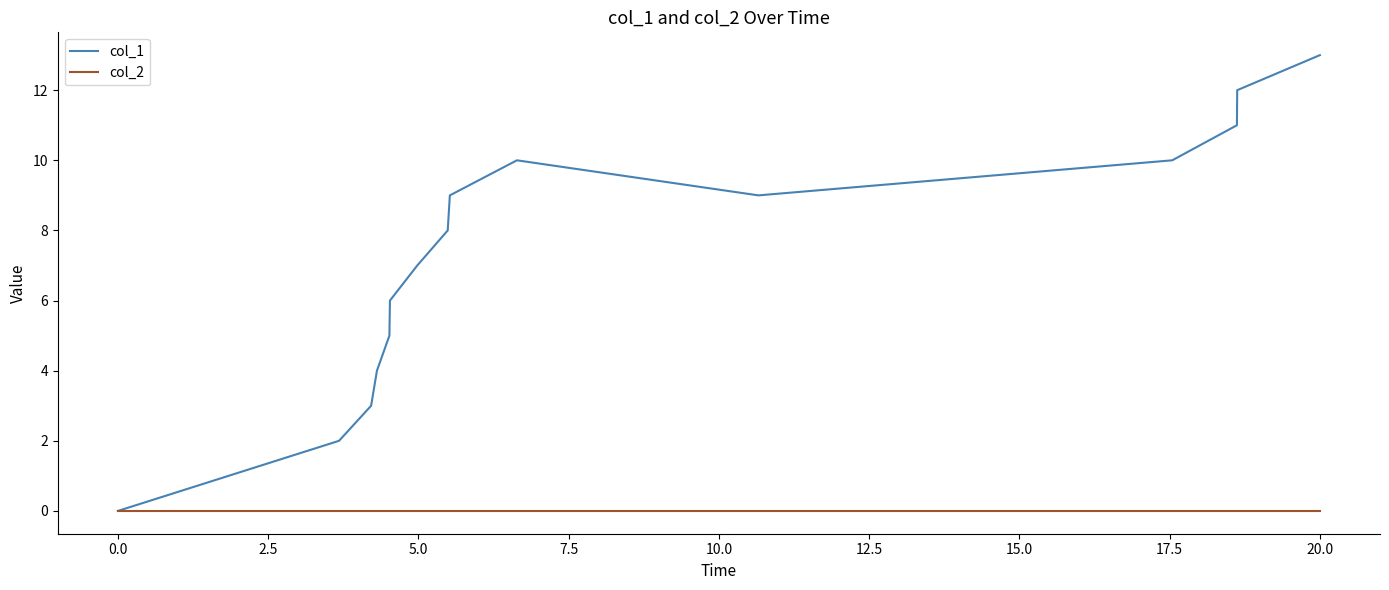

Does the chart display data point markers on the line(s)?

No